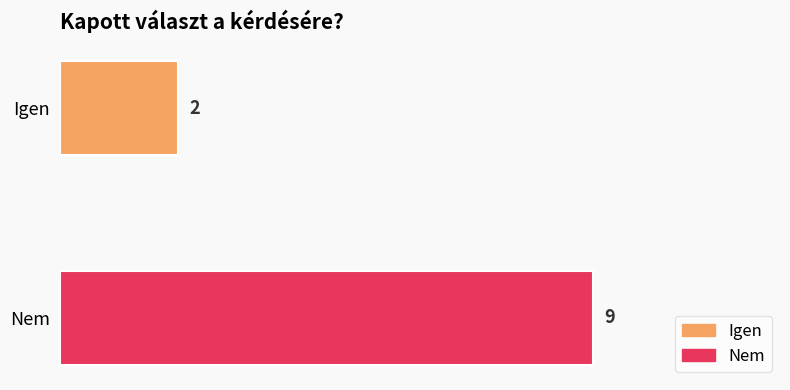

List the labels in order of value, smallest first.

Igen, Nem